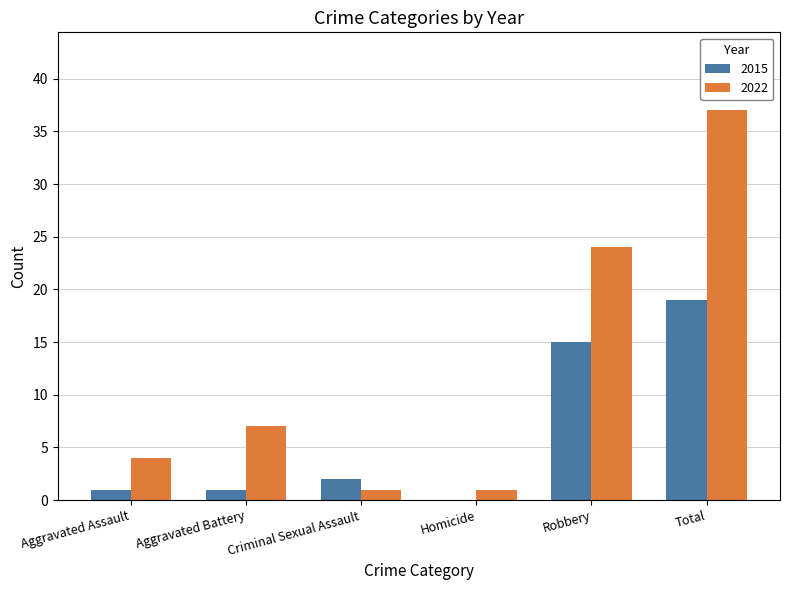

Is it true that 2015 equals 15 at Robbery?

True